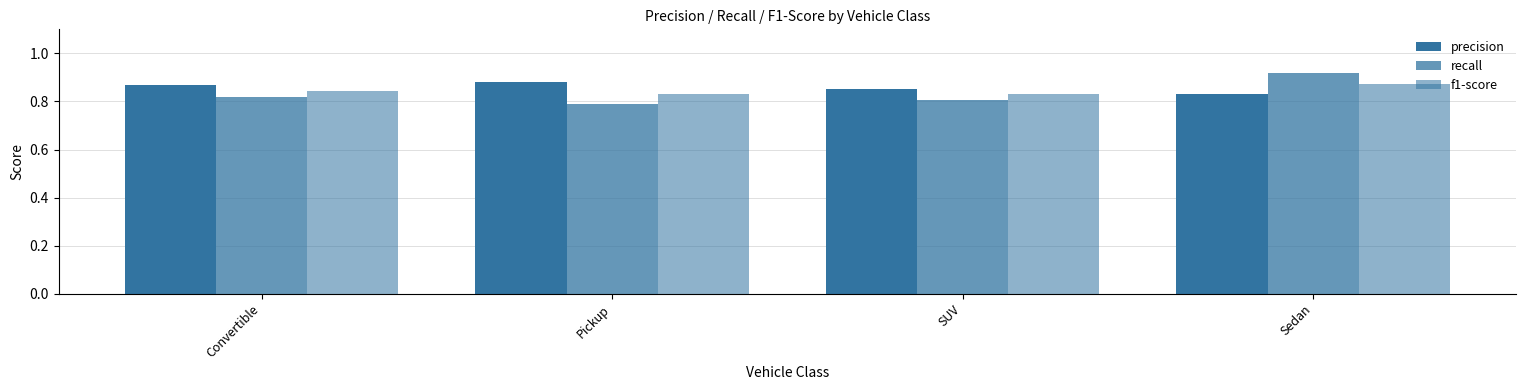

What is the total value across all series at Sedan?

2.6